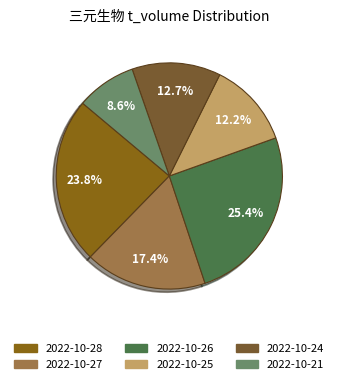

Is it true that 2022-10-21 is 9% of the pie?

True